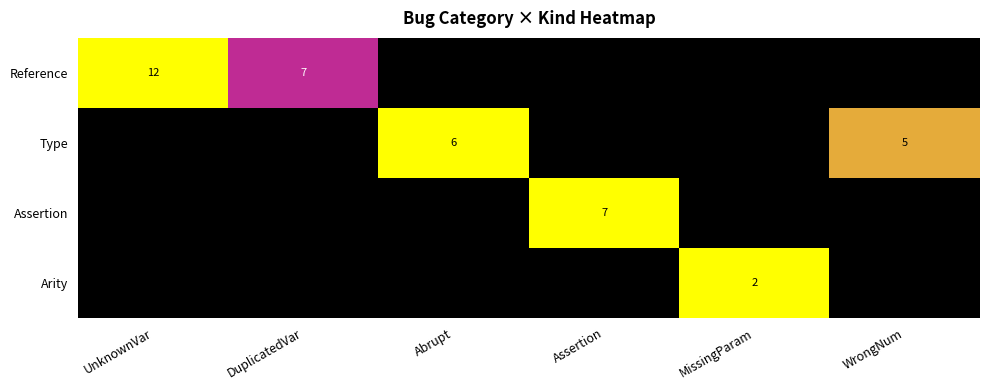

Is it true that Reference equals 0.0 at WrongNum?

True